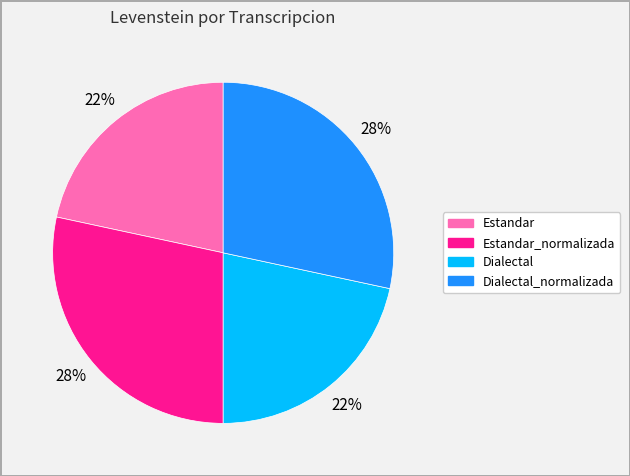

To the nearest percent, what is the average slice percentage?

25%